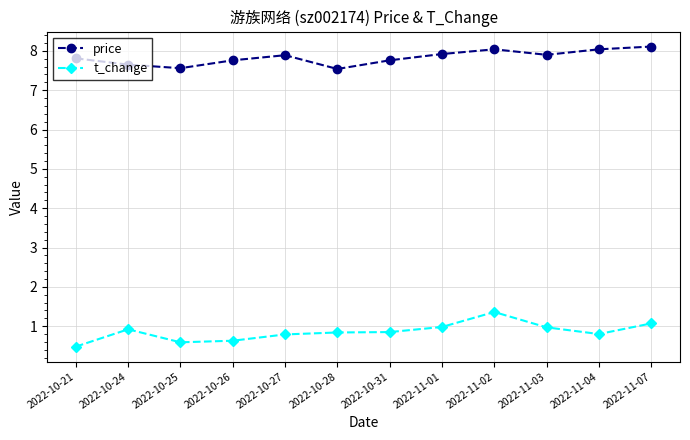

Does the chart have visible grid lines?

Yes